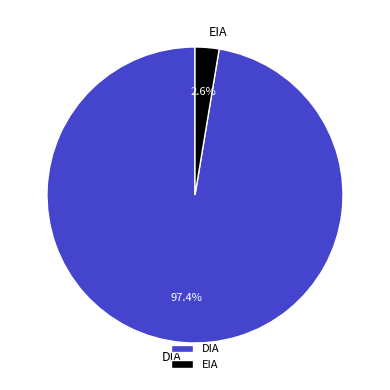

To the nearest percent, what is the difference between the largest and smallest slice percentages?

95%